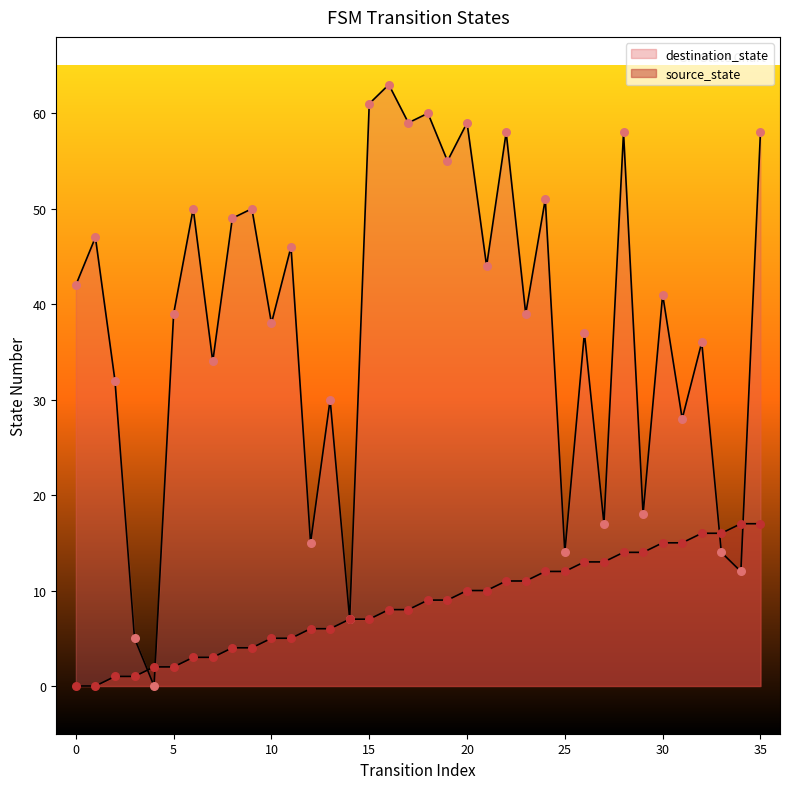

What are all the series names shown in the legend?

source_state, destination_state